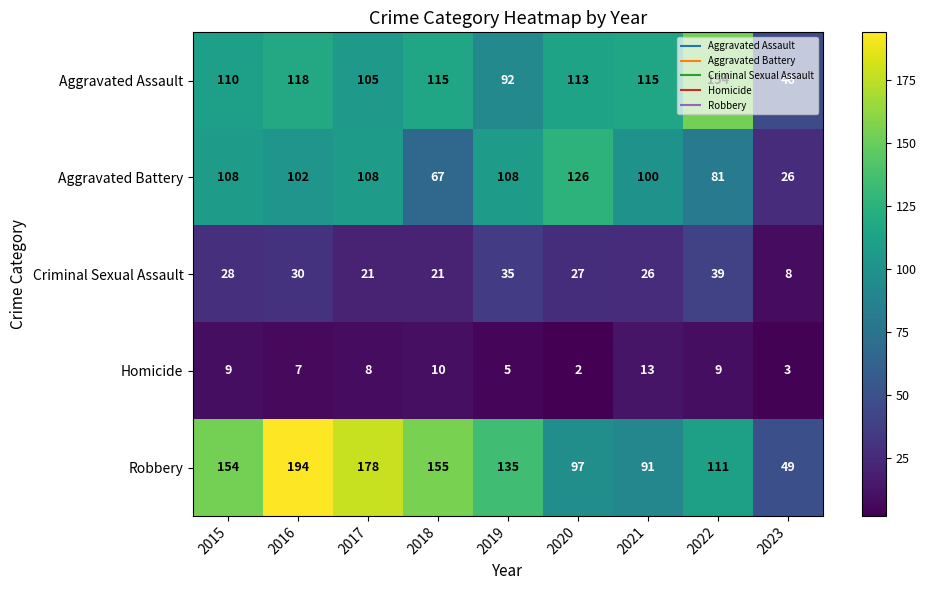

Is it true that Criminal Sexual Assault equals 35 at 2019?

True